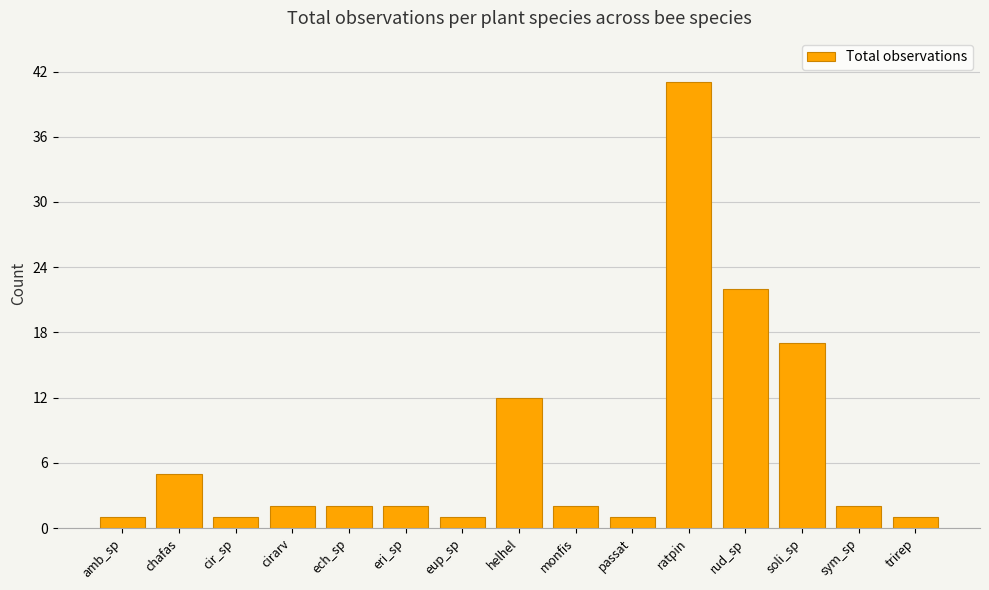

What is the value of the 4th bar from the left?

2